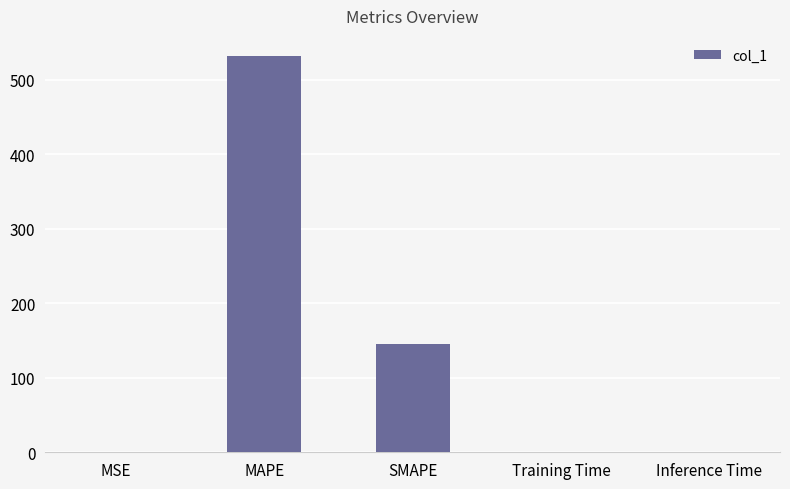

What is the ratio of the value at MAPE to the value at SMAPE?

3.7